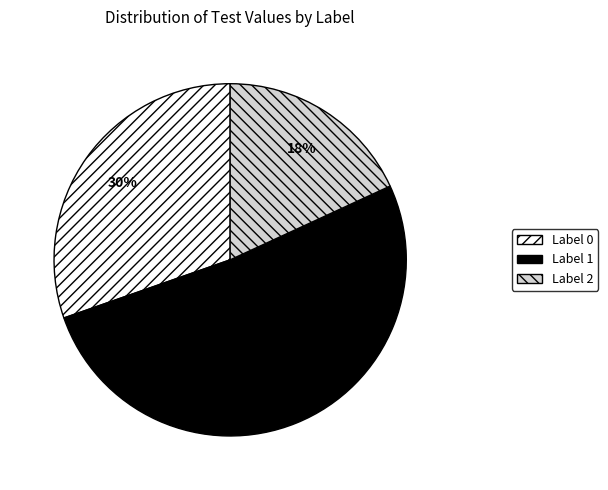

Is there any slice that represents more than half of the pie?

Yes